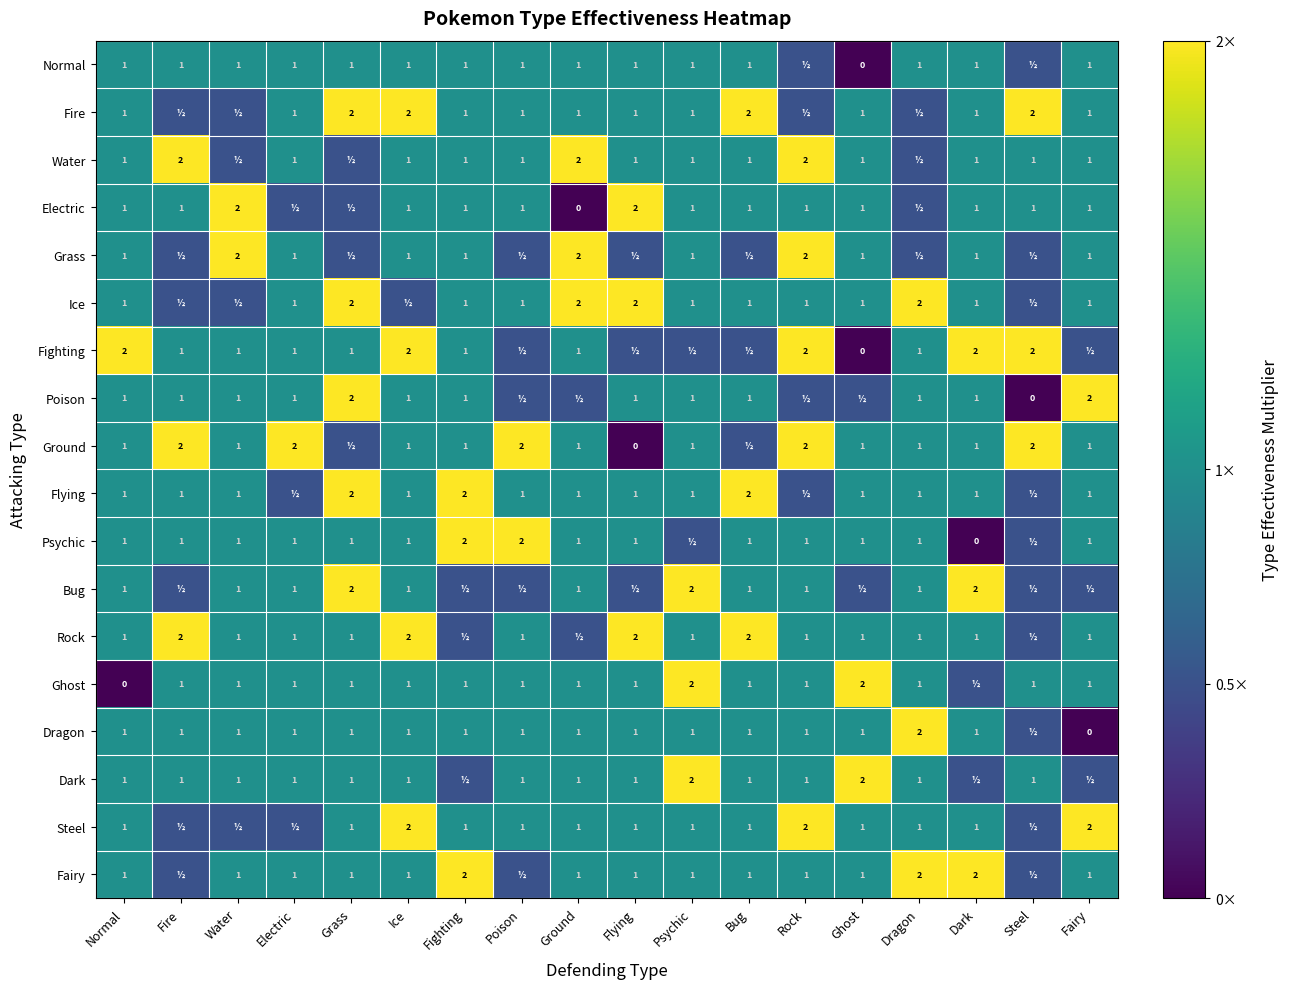

What is the sum of the Dragon values at Bug and Rock?

2.0